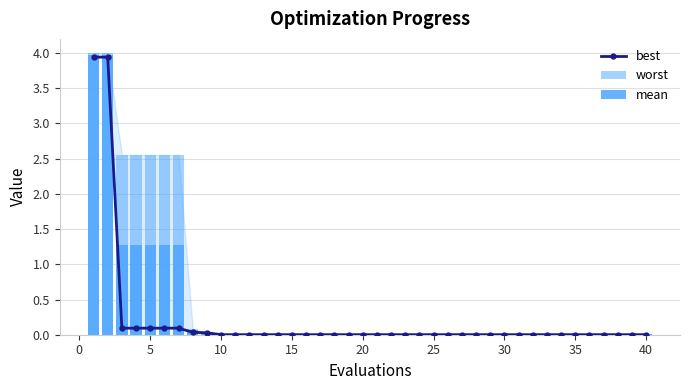

Which series has the largest range (max minus min)?

worst